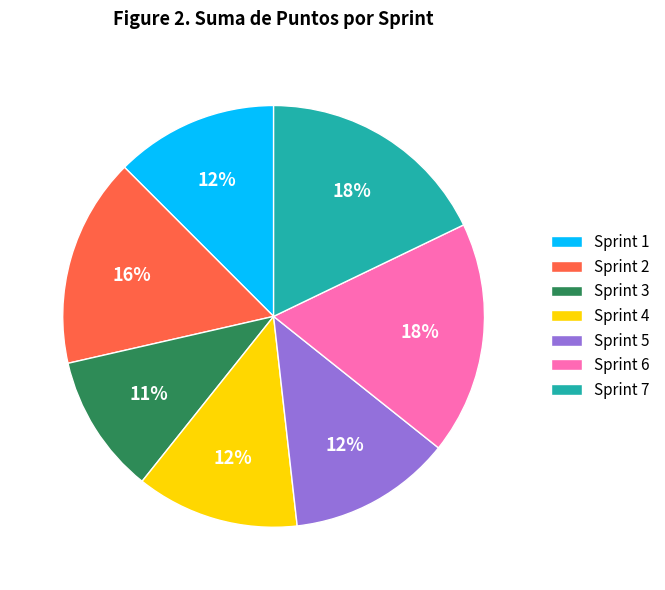

To the nearest percent, what percentage of the pie is Sprint 7?

18%